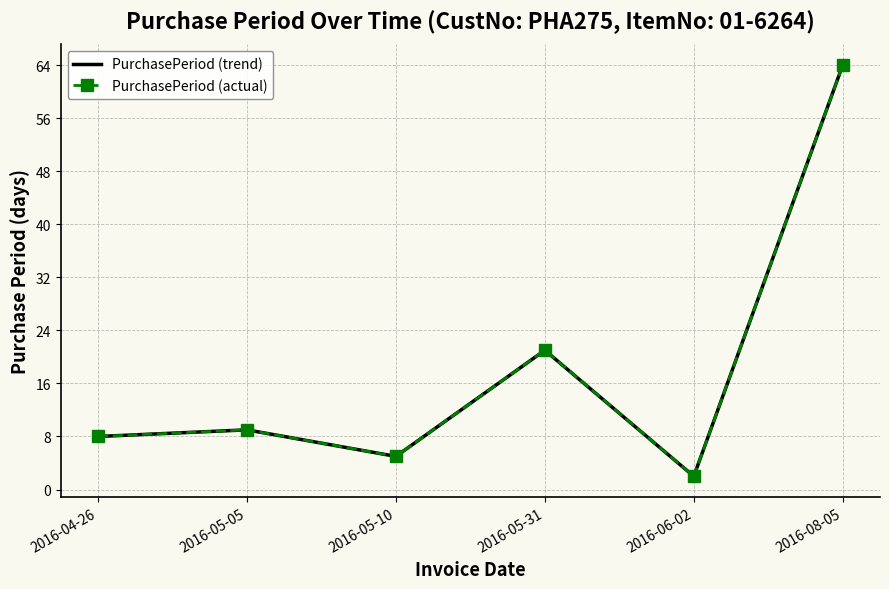

True or false: PurchasePeriod (actual) and PurchasePeriod (trend) intersect in this chart.

False